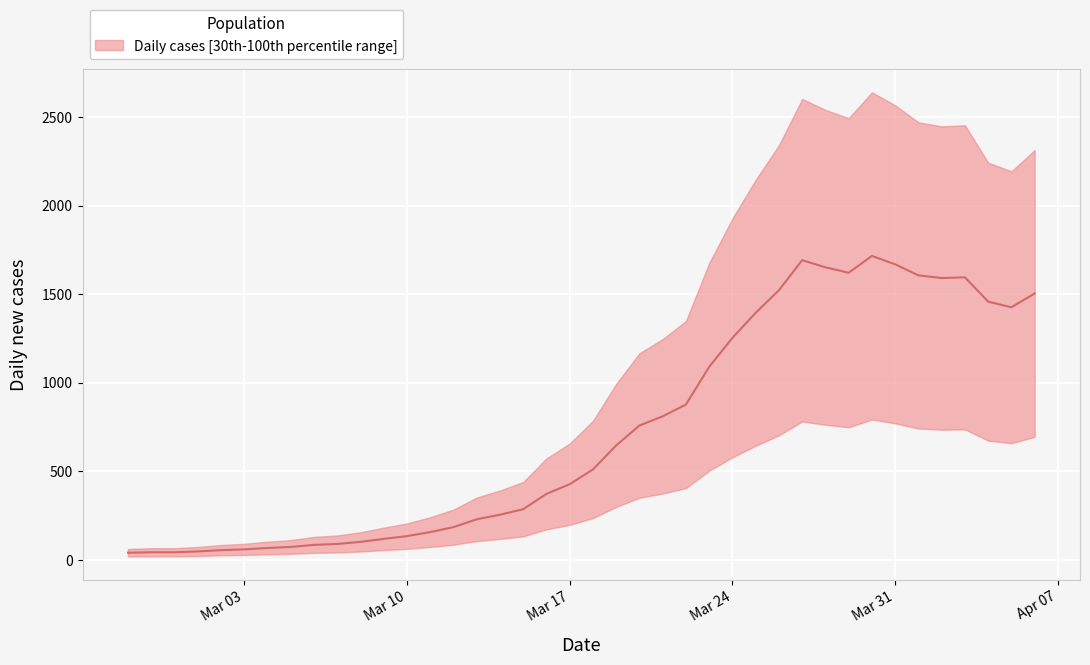

The chart shows a value of 1590.5 at 2020-04-02. True or false?

True